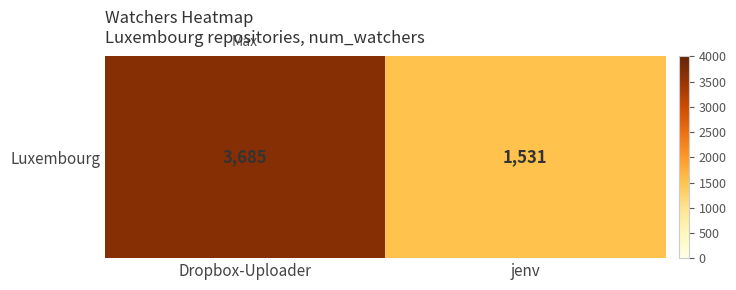

The value at Dropbox-Uploader is 3685. True or false?

True